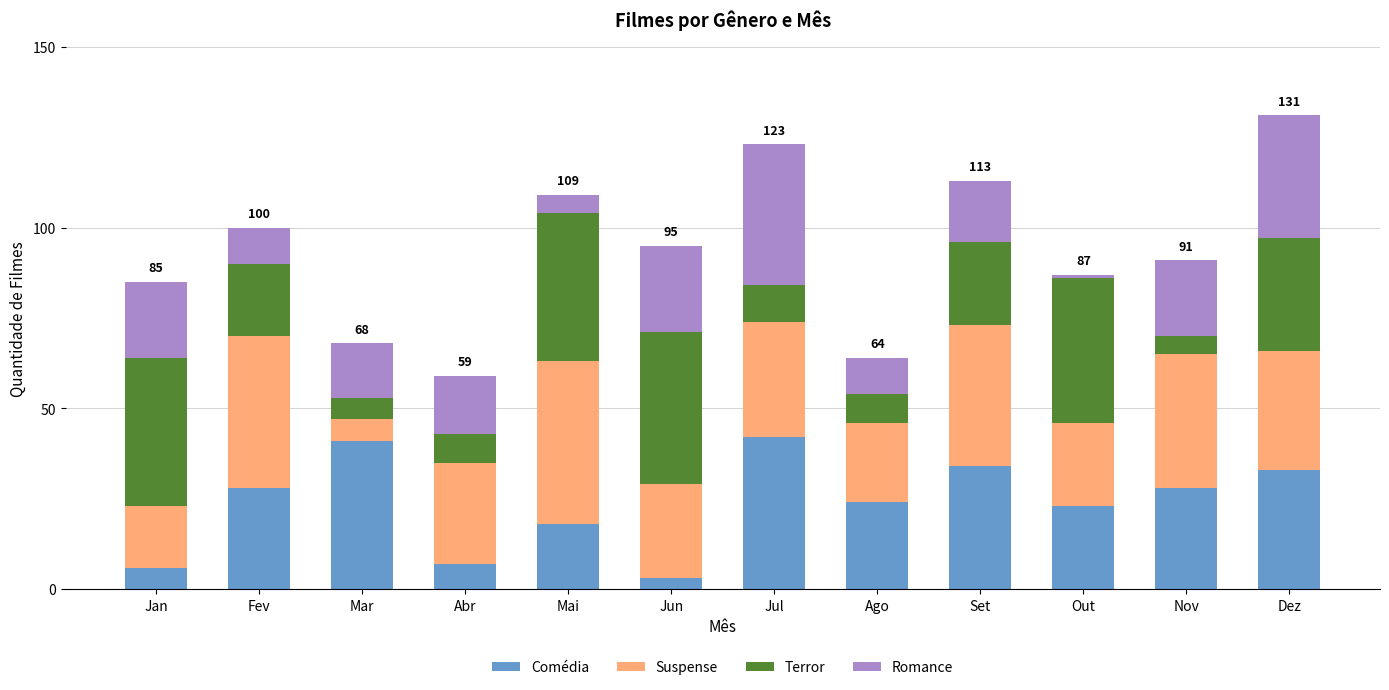

What is the difference between the maximum and minimum values in the Comédia series?

39